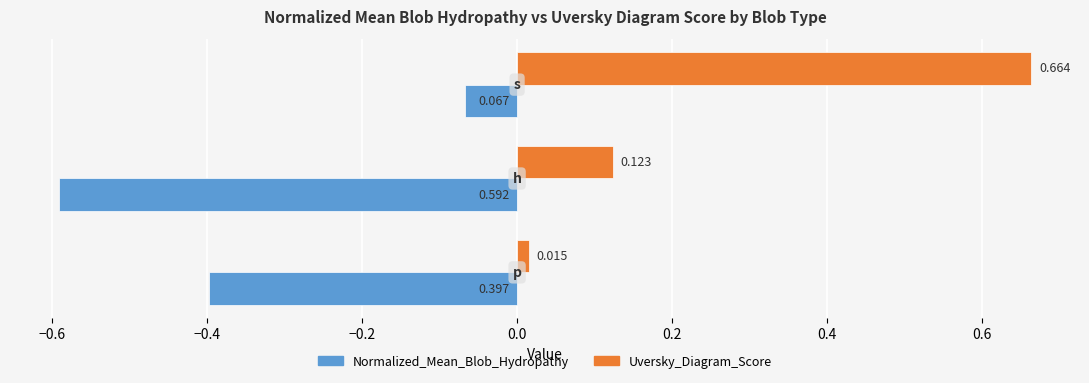

What are all the series names shown in the legend?

Normalized_Mean_Blob_Hydropathy, Uversky_Diagram_Score